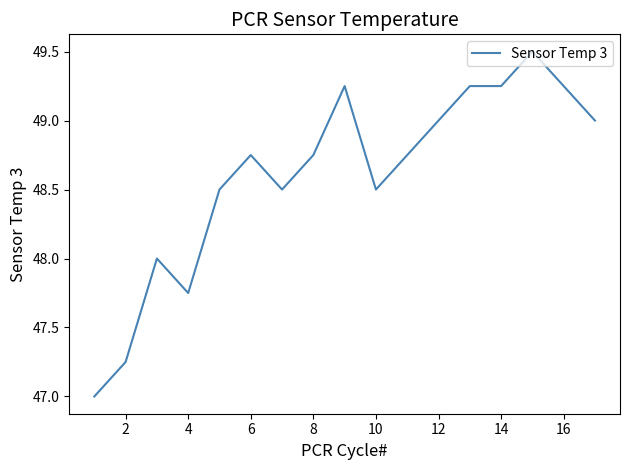

What is the difference between the maximum and minimum values?

2.5